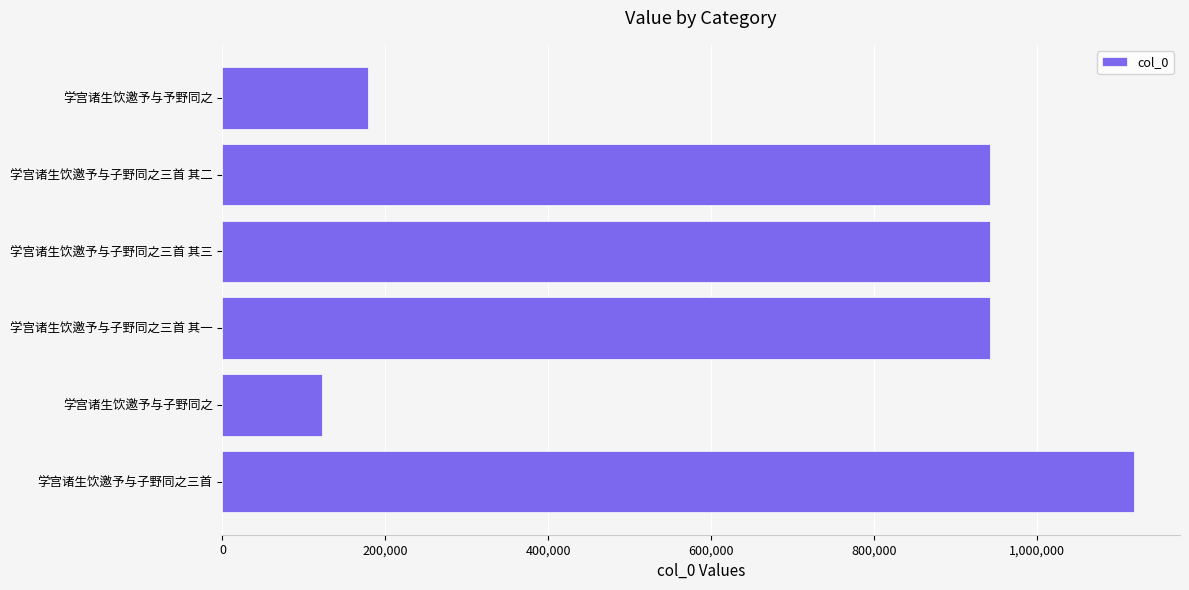

How many bars are there in total?

6